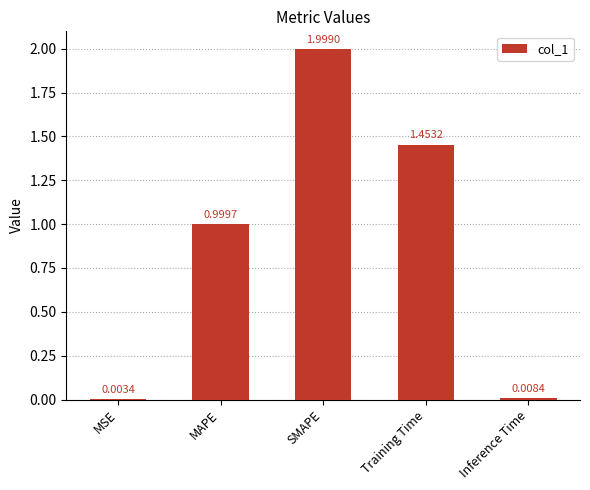

What value does the data have at MAPE?

1.0